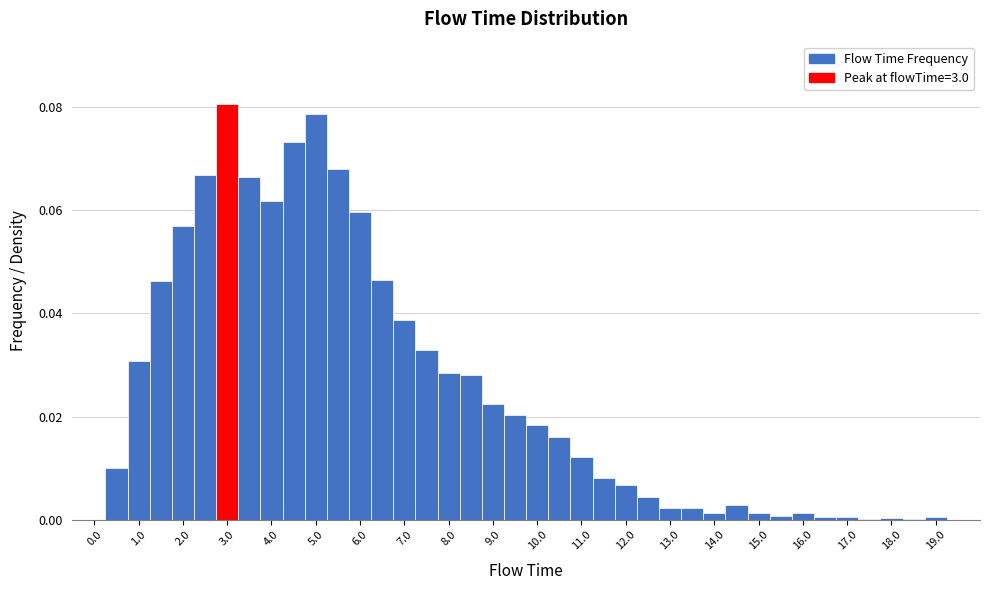

Reading left to right, list every bar in this chart as the range it spans on the x-axis followed by its height. Neither the bar edges nor the heights are printed on the chart, so give them approximately, as read against the axes.

-0.25 to 0.25: 0
0.25 to 0.75: 0.010
0.75 to 1.25: 0.030
1.25 to 1.75: 0.046
1.75 to 2.25: 0.058
2.25 to 2.75: 0.066
2.75 to 3.25: 0.080
3.25 to 3.75: 0.066
3.75 to 4.25: 0.062
4.25 to 4.75: 0.074
4.75 to 5.25: 0.078
5.25 to 5.75: 0.068
5.75 to 6.25: 0.060
6.25 to 6.75: 0.046
6.75 to 7.25: 0.038
7.25 to 7.75: 0.032
7.75 to 8.25: 0.028
8.25 to 8.75: 0.028
8.75 to 9.25: 0.022
9.25 to 9.75: 0.020
9.75 to 10.25: 0.018
10.25 to 10.75: 0.016
10.75 to 11.25: 0.012
11.25 to 11.75: 0.008
11.75 to 12.25: 0.006
12.25 to 12.75: 0.004
12.75 to 13.25: 0.002
13.25 to 13.75: 0.002
13.75 to 14.25: under 0.002
14.25 to 14.75: 0.002
14.75 to 15.25: under 0.002
15.25 to 15.75: under 0.002
15.75 to 16.25: under 0.002
16.25 to 16.75: under 0.002
16.75 to 17.25: under 0.002
17.25 to 17.75: under 0.002
17.75 to 18.25: under 0.002
18.25 to 18.75: under 0.002
18.75 to 19.25: under 0.002
19.25 to 19.75: 0